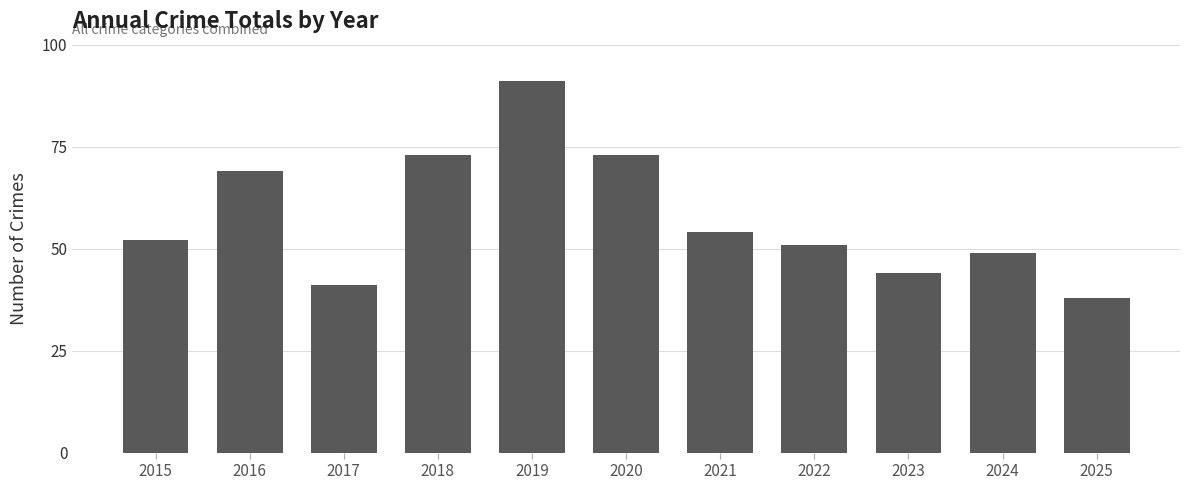

The value at 2024 is 28. True or false?

False